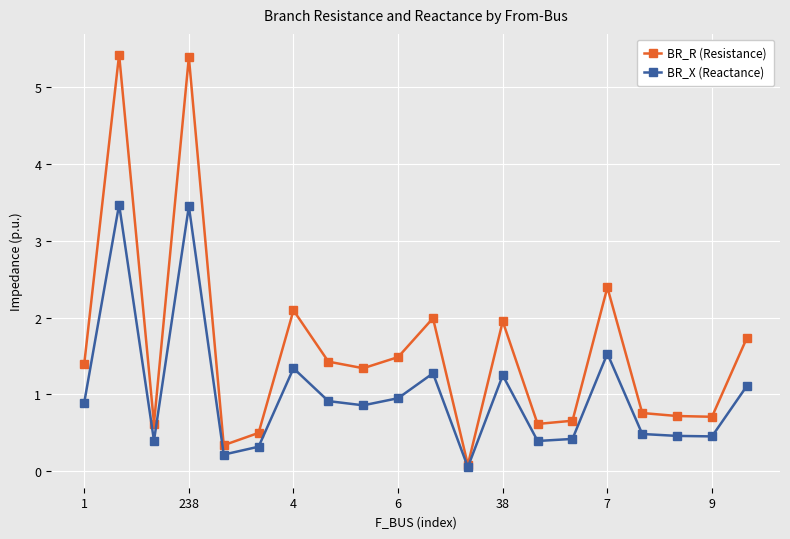

True or false: BR_R (Resistance) has more than 0 interior local peaks.

True